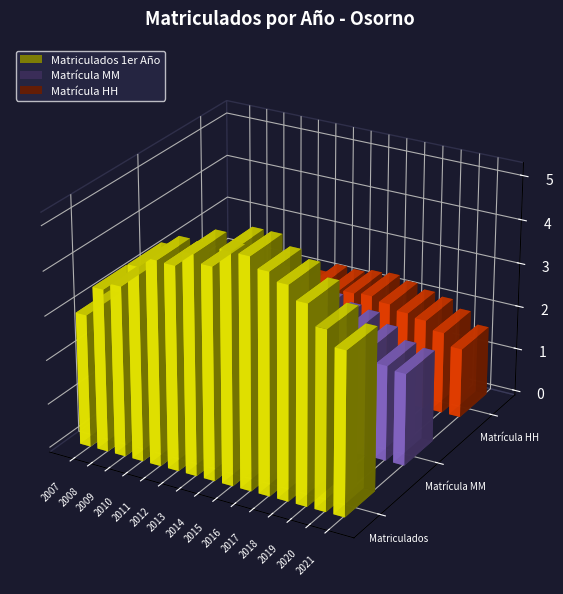

Between 2015 and 2020, which series saw the biggest shift?

Matriculados 1er Año